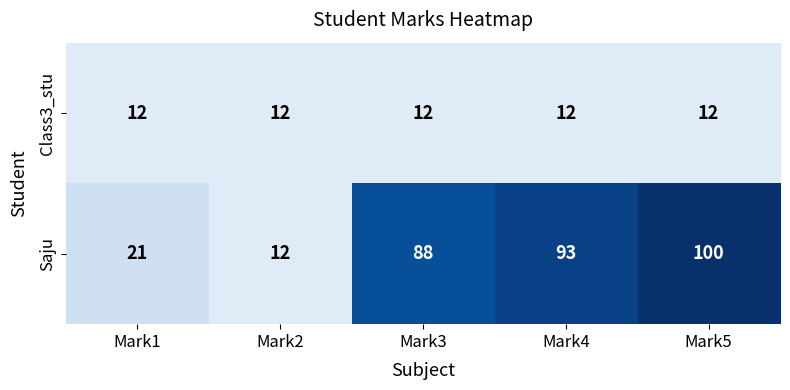

How many categories are shown in the chart?

5